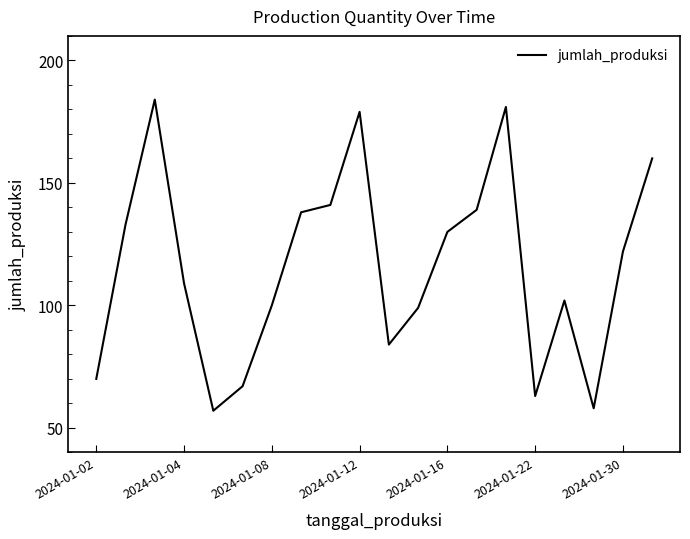

What is the minimum value shown in the chart?

57